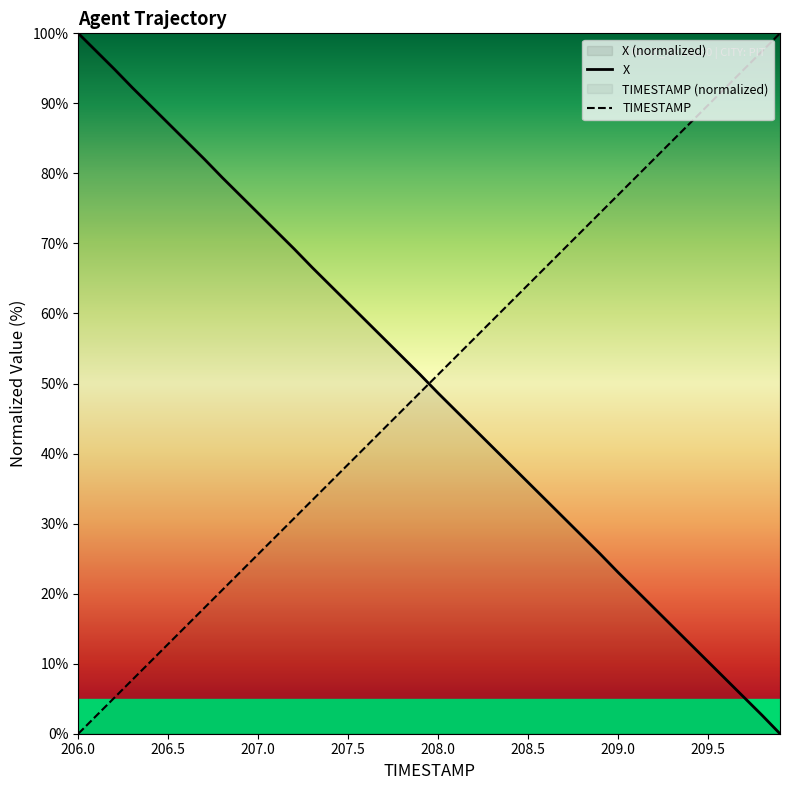

What is the maximum value shown in the chart?

100.0